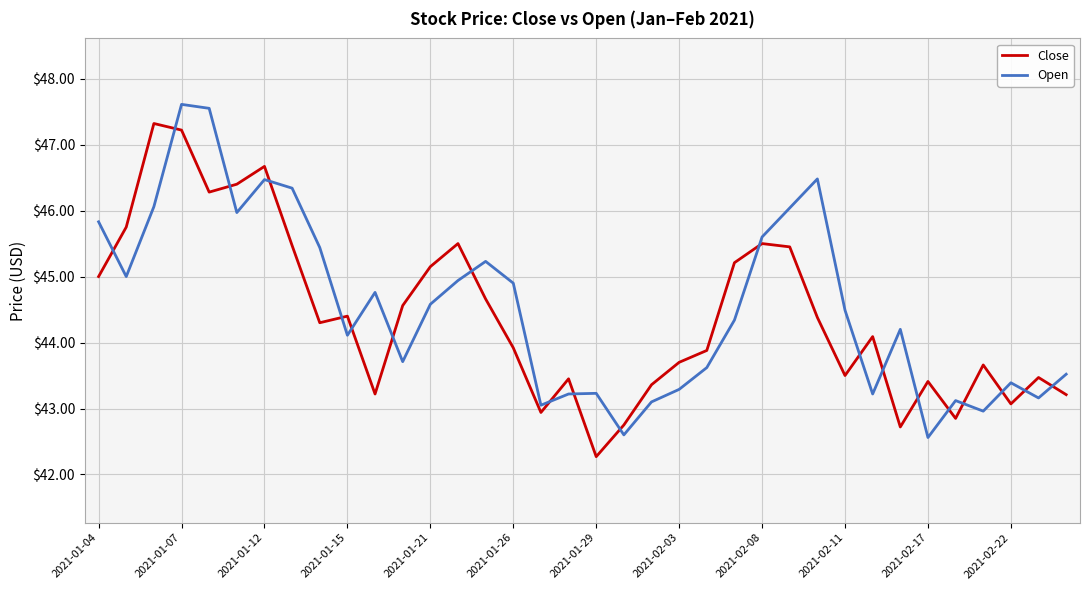

Which series ends up on top after the final intersection of Open and Close?

Open